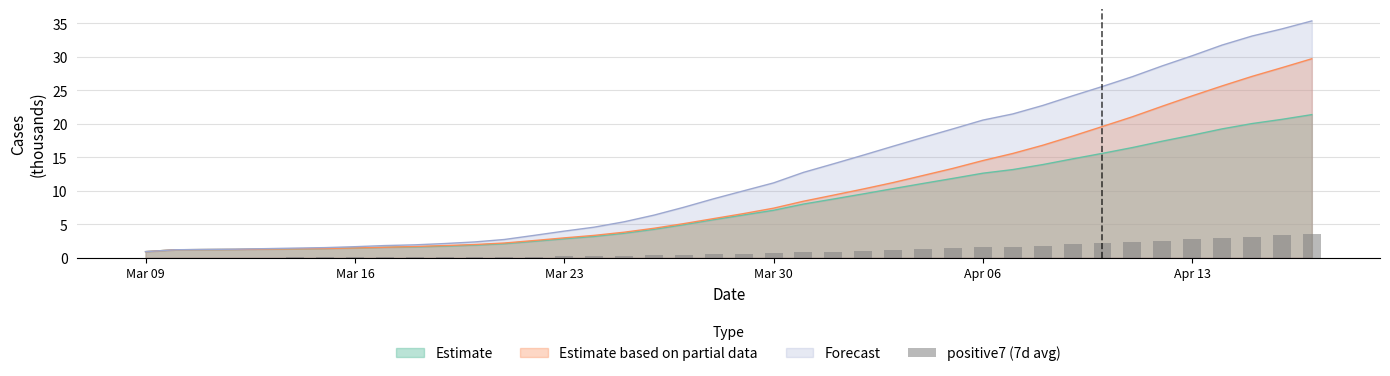

How many data points does each series have?

40